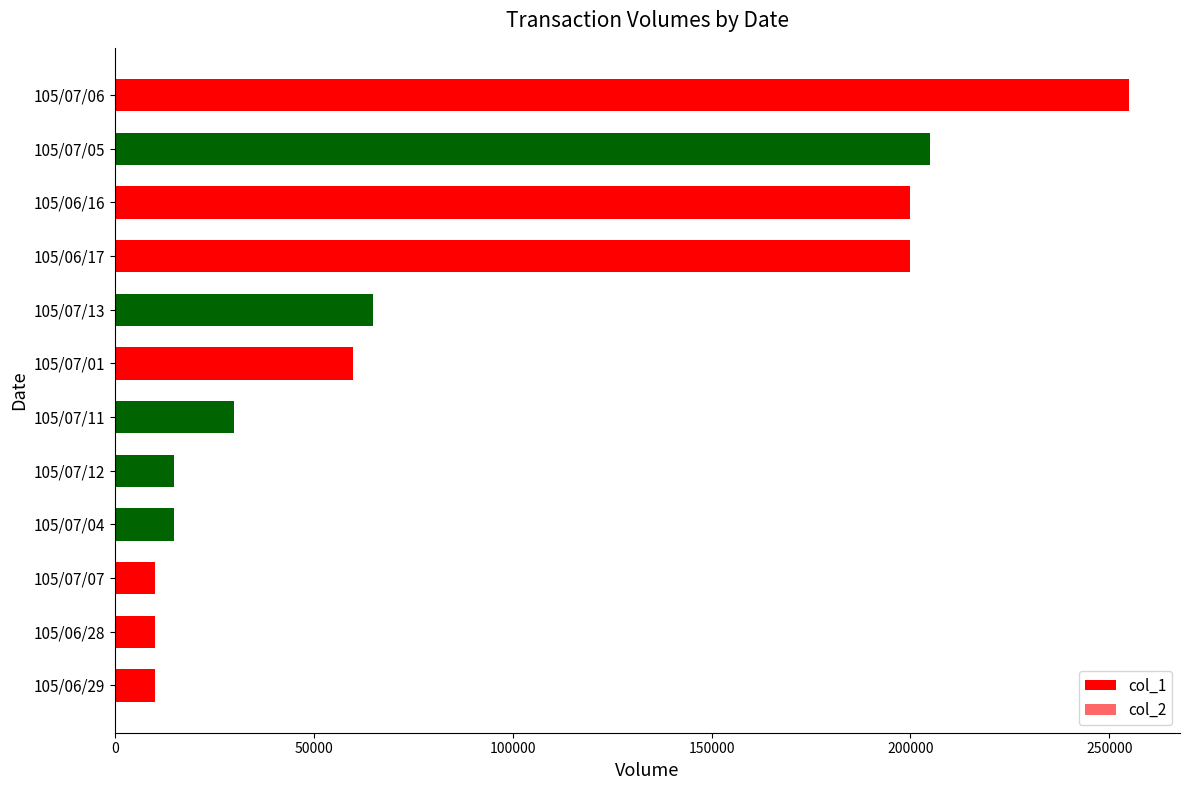

Rank the series at 105/07/12 from highest to lowest value.

col_1, col_2